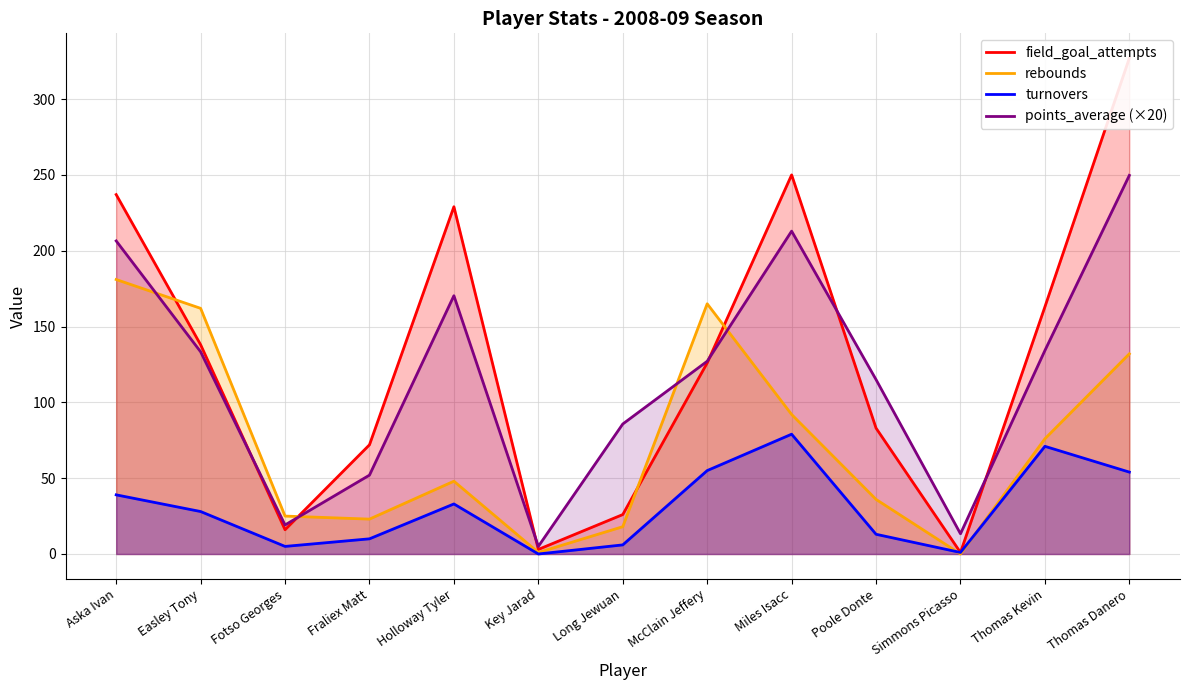

Which series has the largest total across all categories?

field_goal_attempts